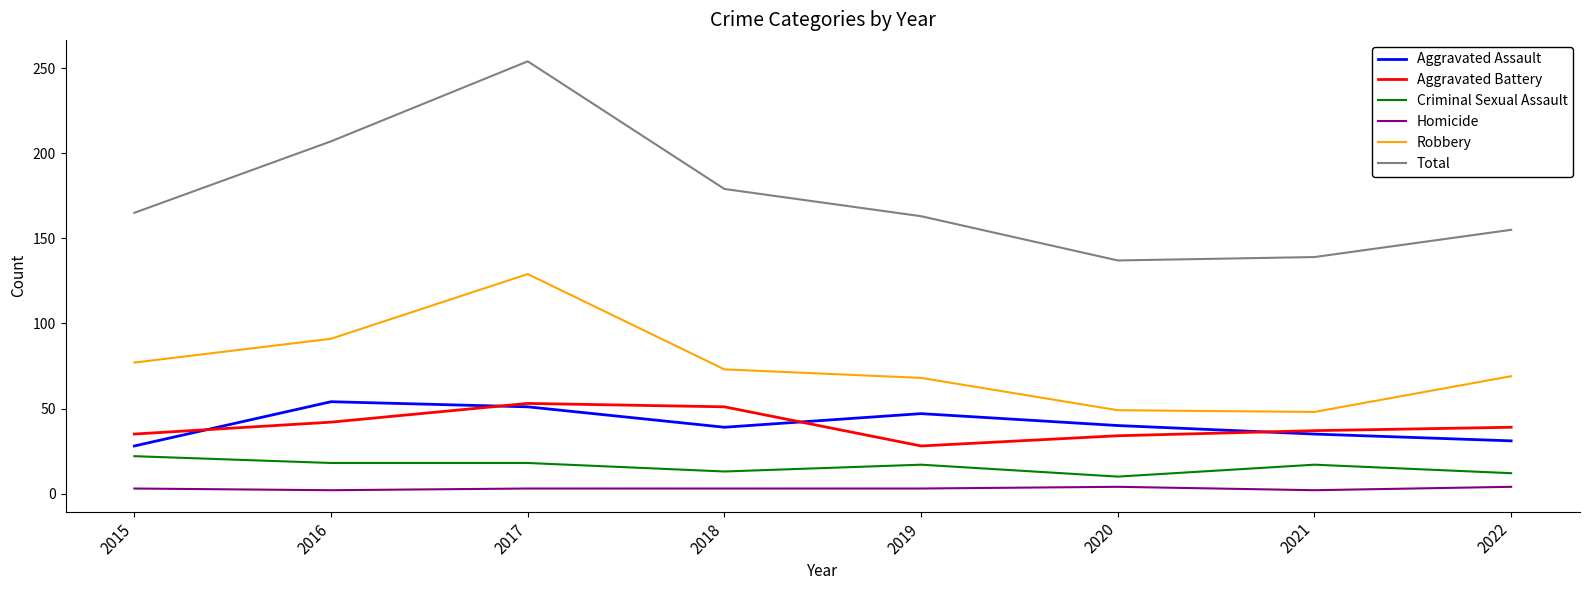

Which series has the widest spread of values?

Total